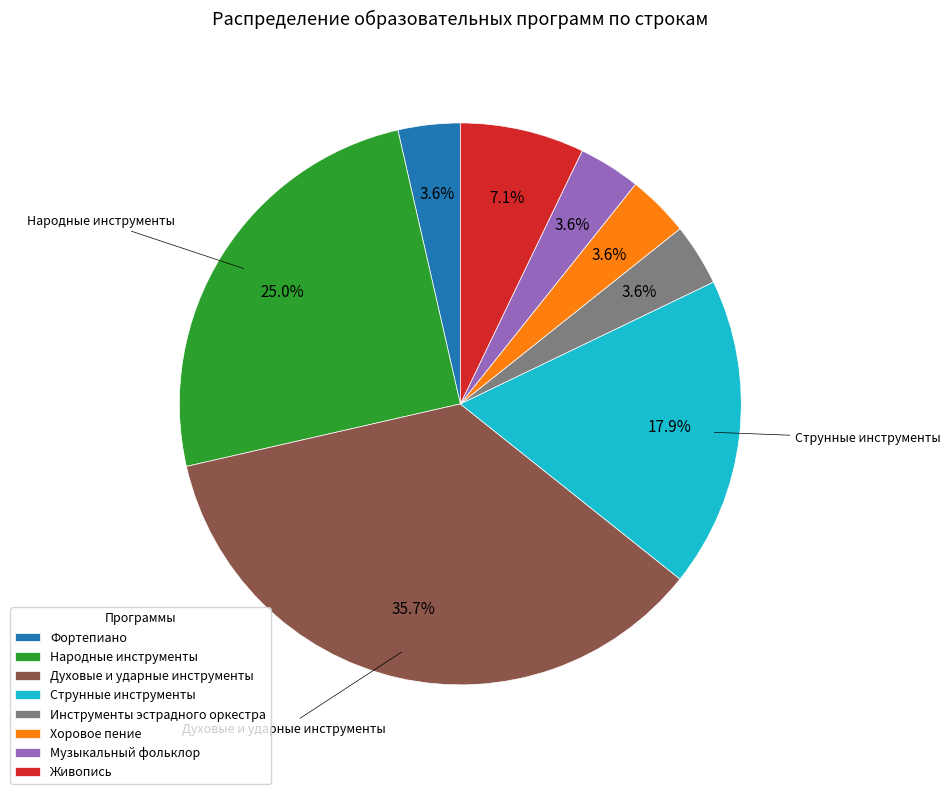

Does any single category account for the majority?

No